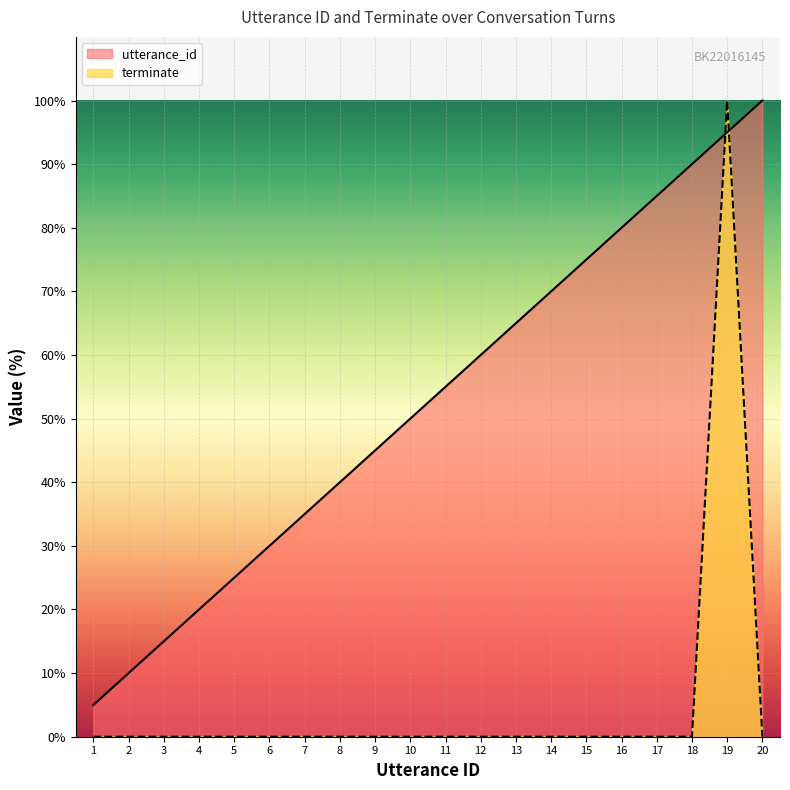

At which label is utterance_id closest to 52?

10